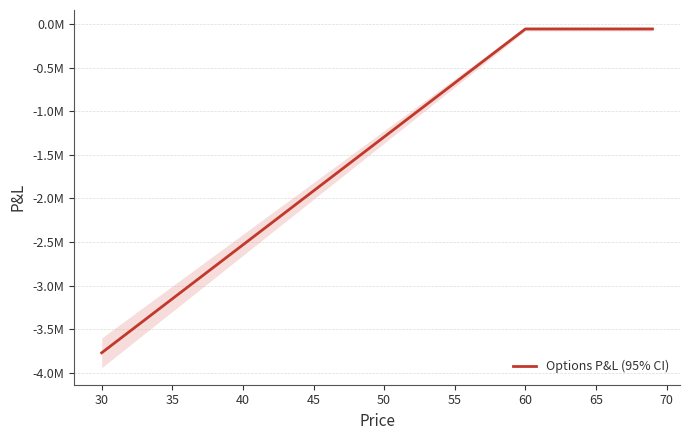

What is the greatest value displayed?

-55012.4